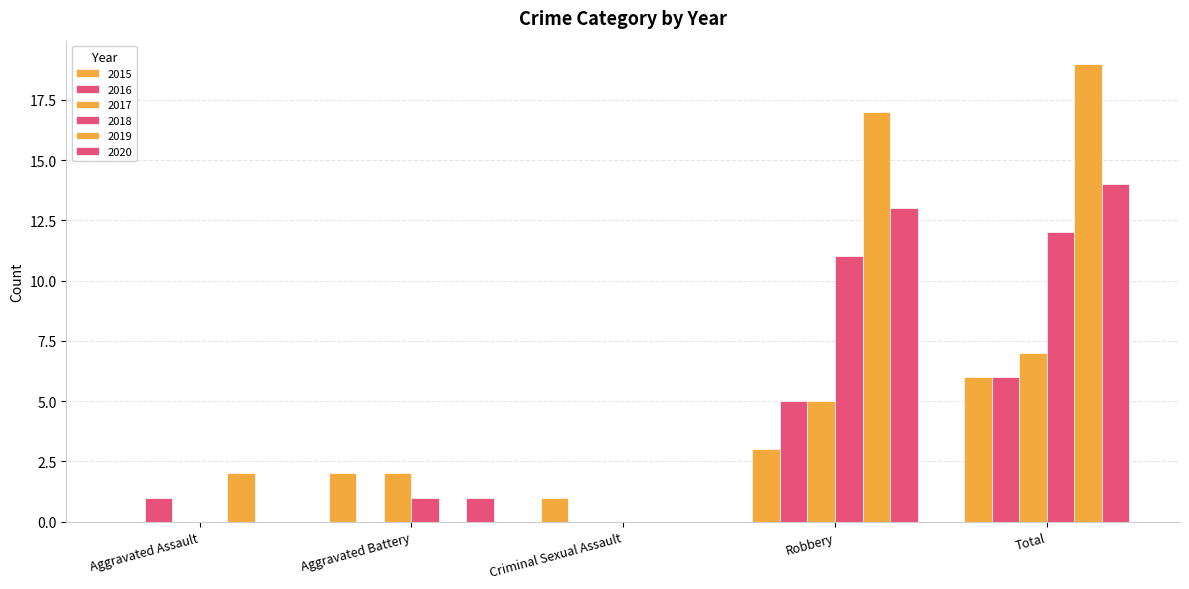

Reading left to right, what are all the values shown in this chart?

2015: 0	2	1	3	6
2016: 1	0	0	5	6
2017: 0	2	0	5	7
2018: 0	1	0	11	12
2019: 2	0	0	17	19
2020: 0	1	0	13	14